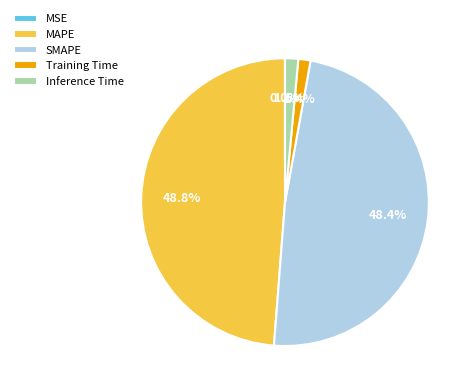

The MAPE slice represents 49% of the pie. True or false?

True